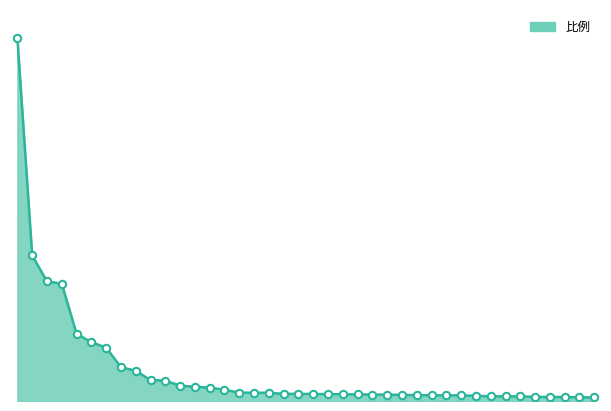

Does the chart have visible grid lines?

No